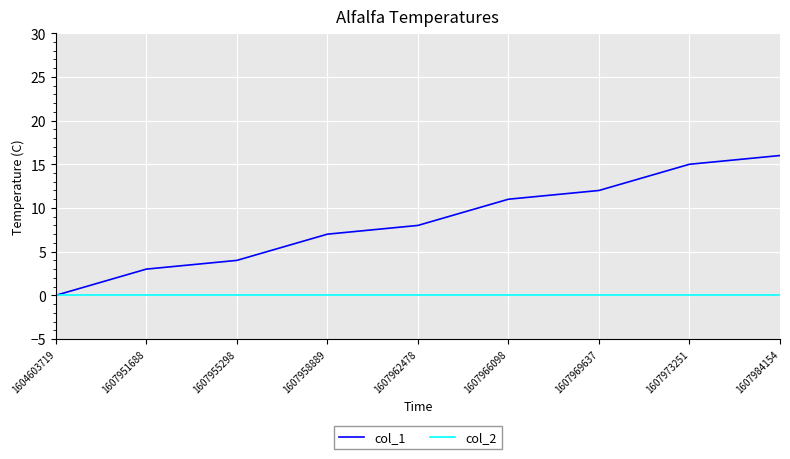

What is the difference between the col_1 values at 1607969637 and 1607958889?

5